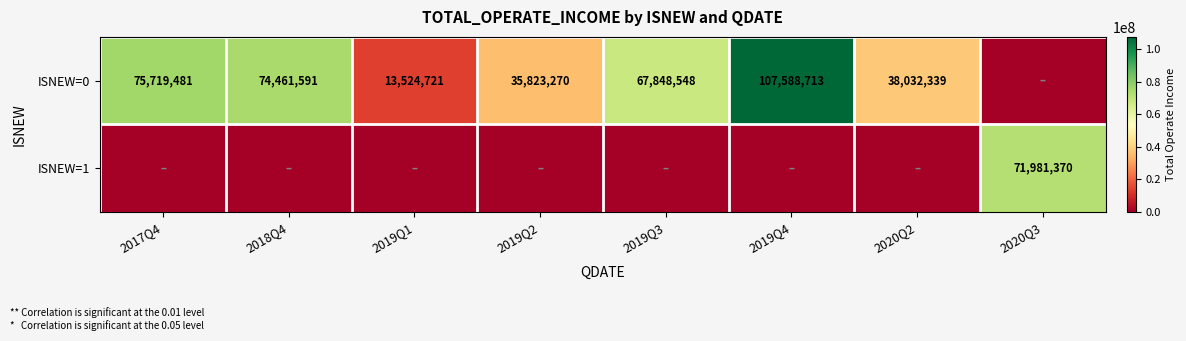

The ISNEW=0 series shows 129602370 at 2018Q4. True or false?

False